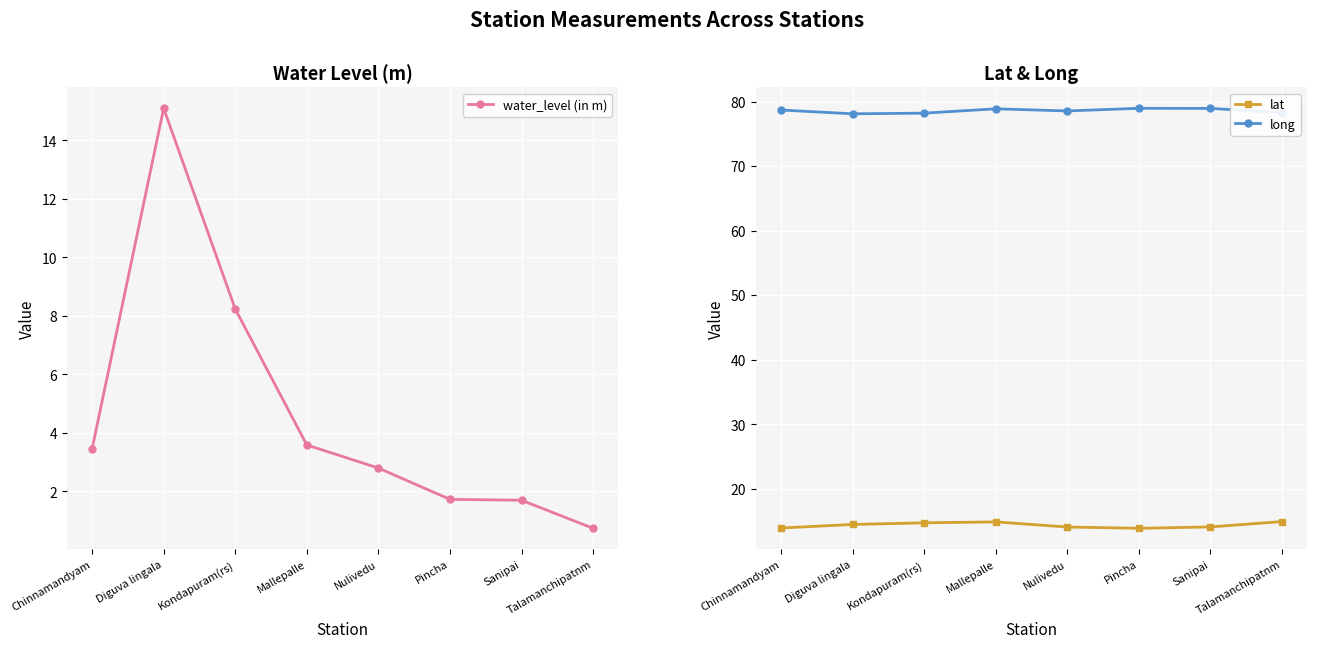

How many data points does each series have?

8